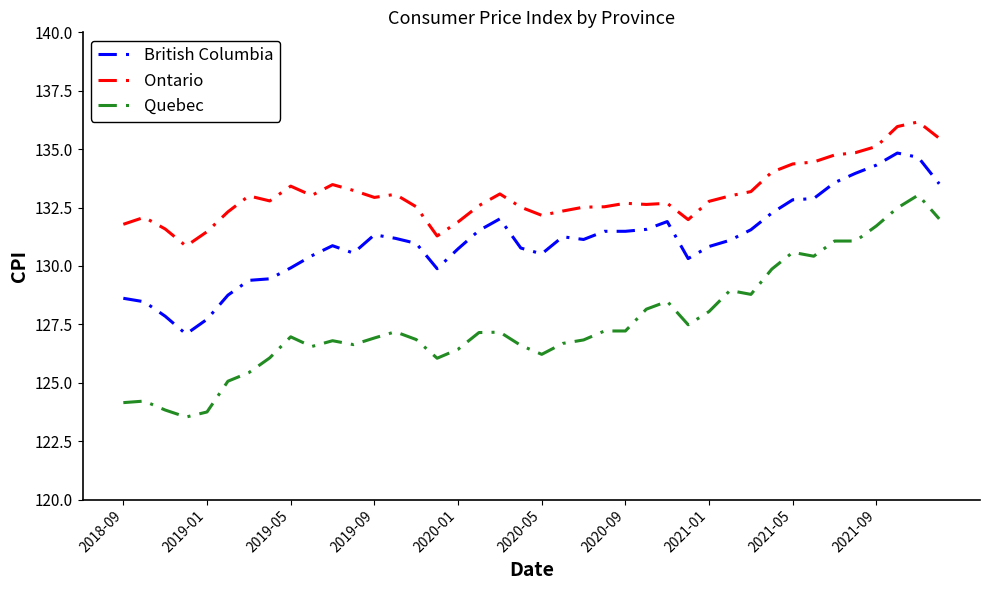

What is the greatest value displayed?

136.2